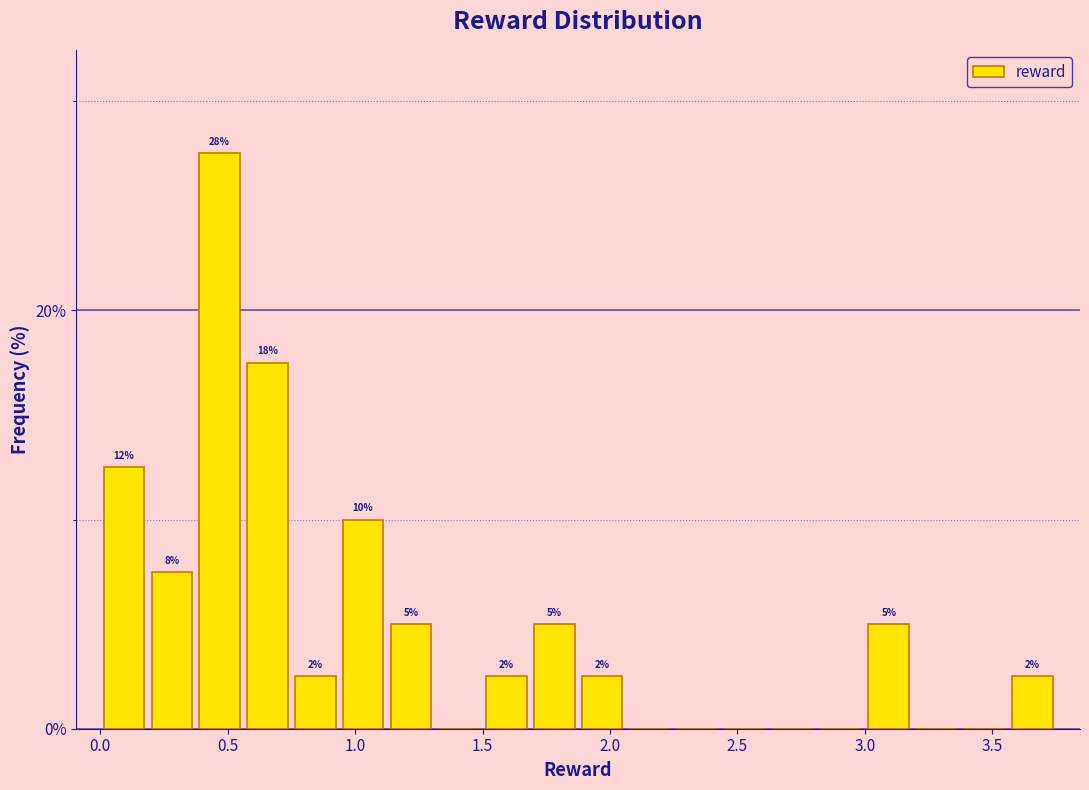

Read against the x-axis, roughly where is the centre of the tallest bar?

0.45